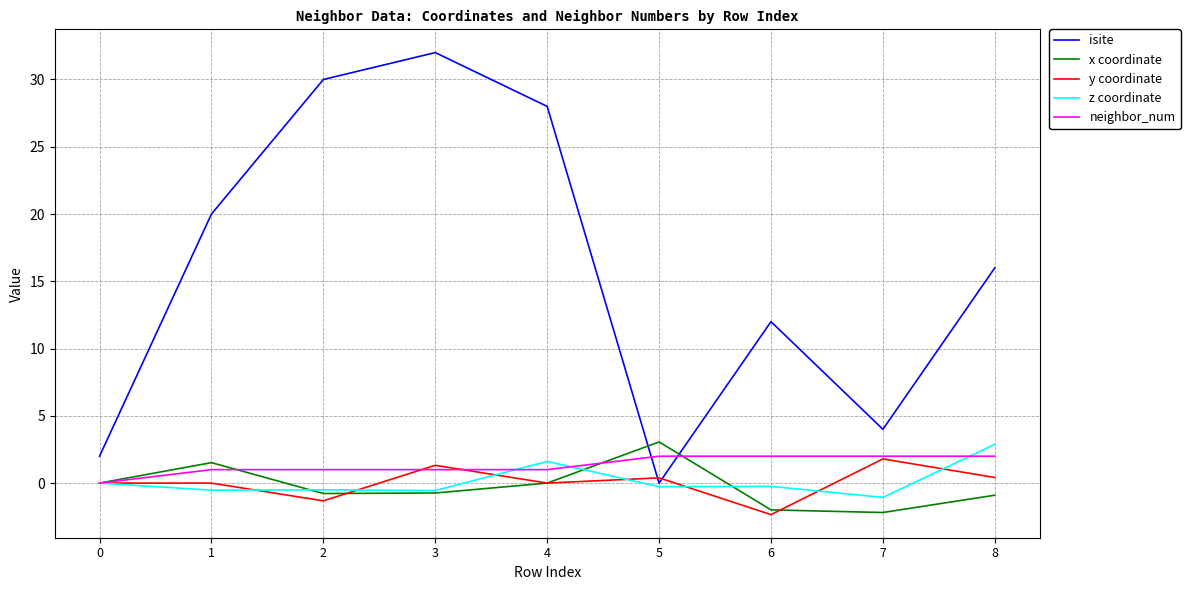

At which category does the chart reach its peak across all series?

3